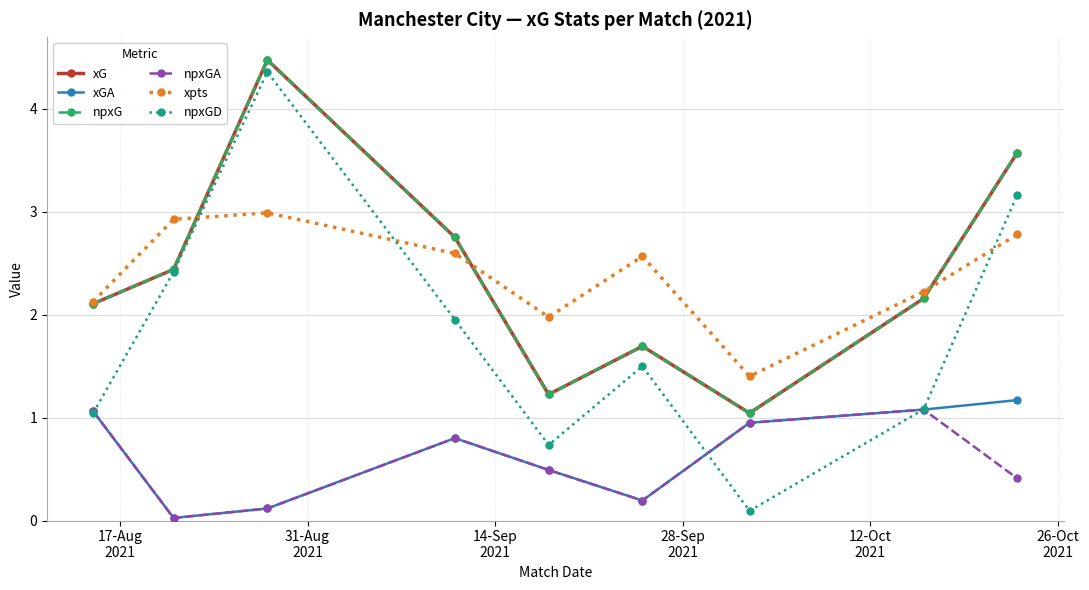

What is the label of the 9th point from the right?

17-Aug
2021